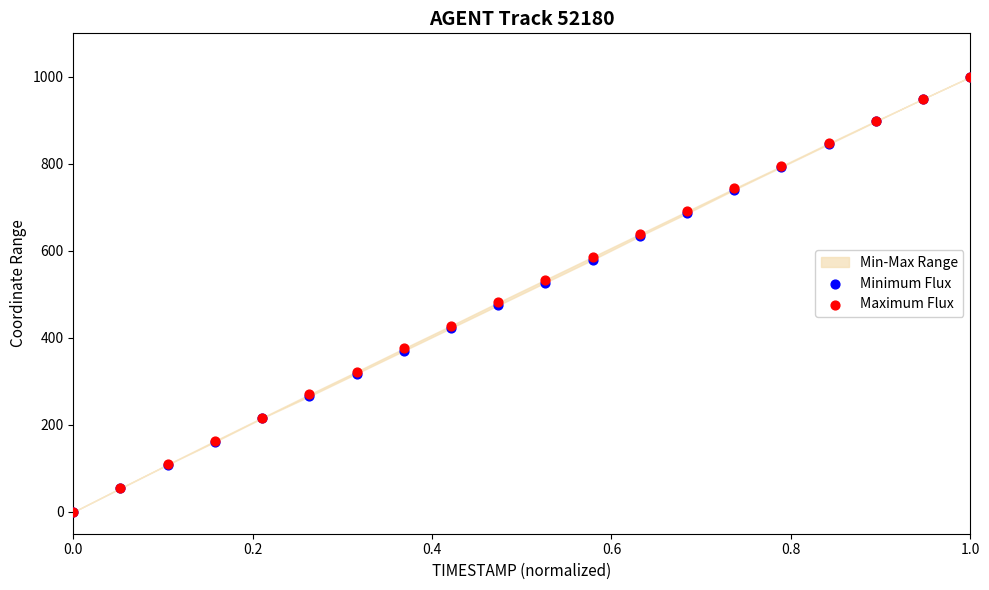

Which series contains the highest Y value?

Minimum Flux